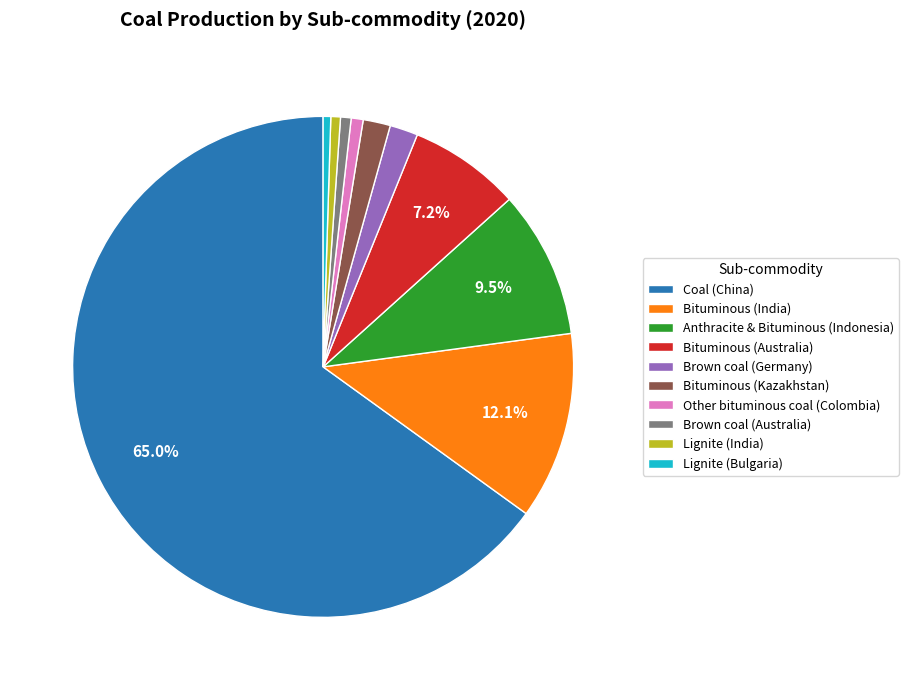

Which slice represents more than half of the pie?

Coal (China)